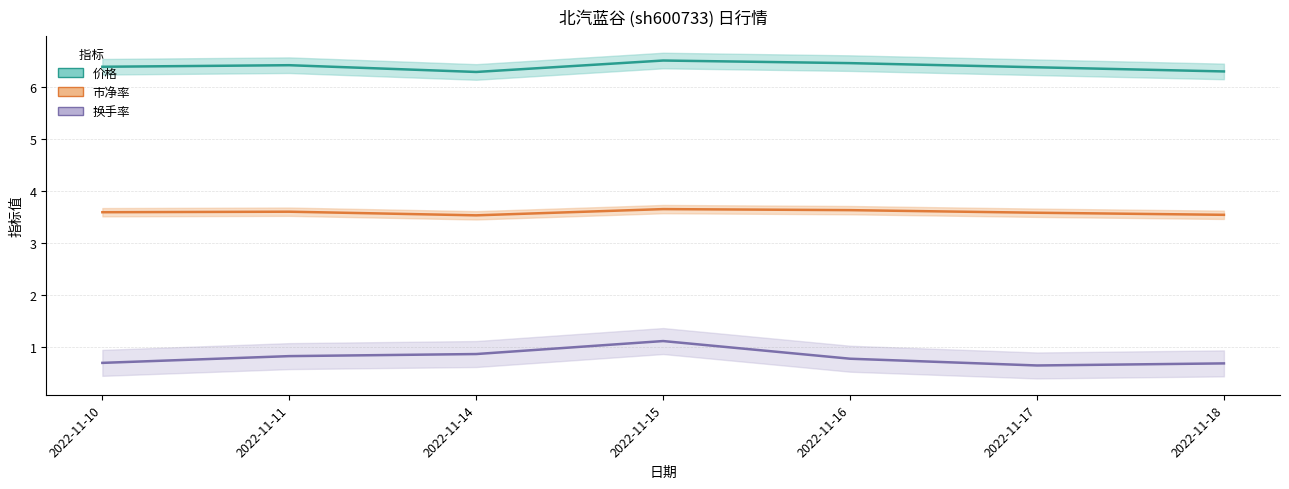

How many data points does each series have?

7